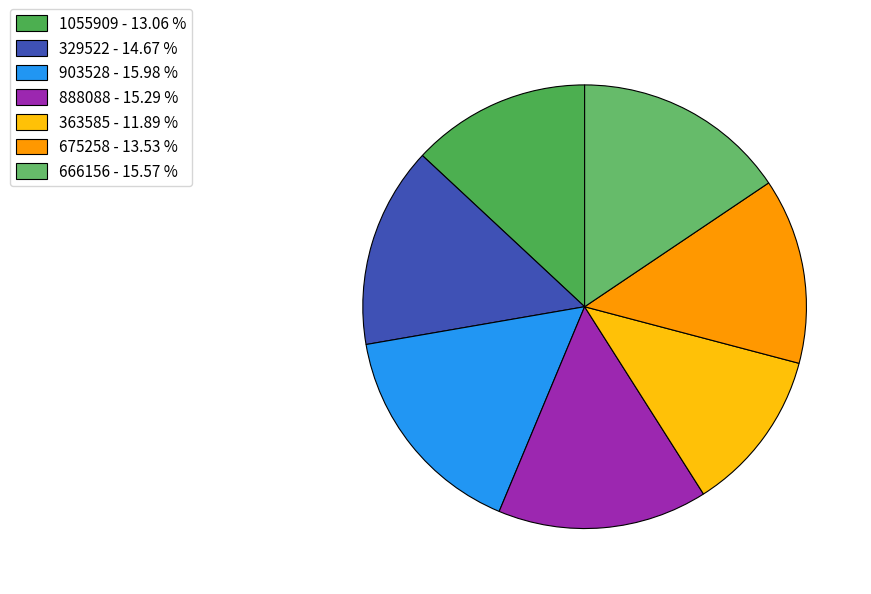

To the nearest percent, what portion does 1055909 represent?

13%